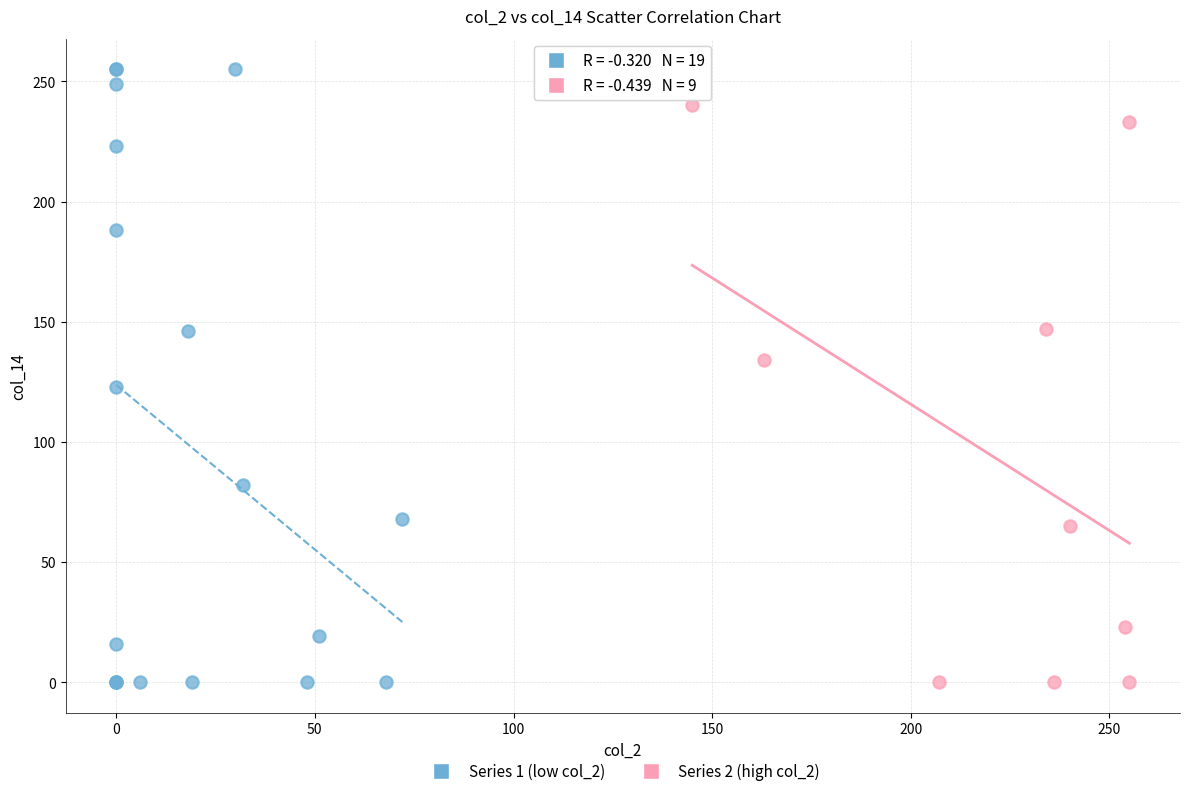

Which series has the widest spread of Y values?

Series 1 (low col_2)